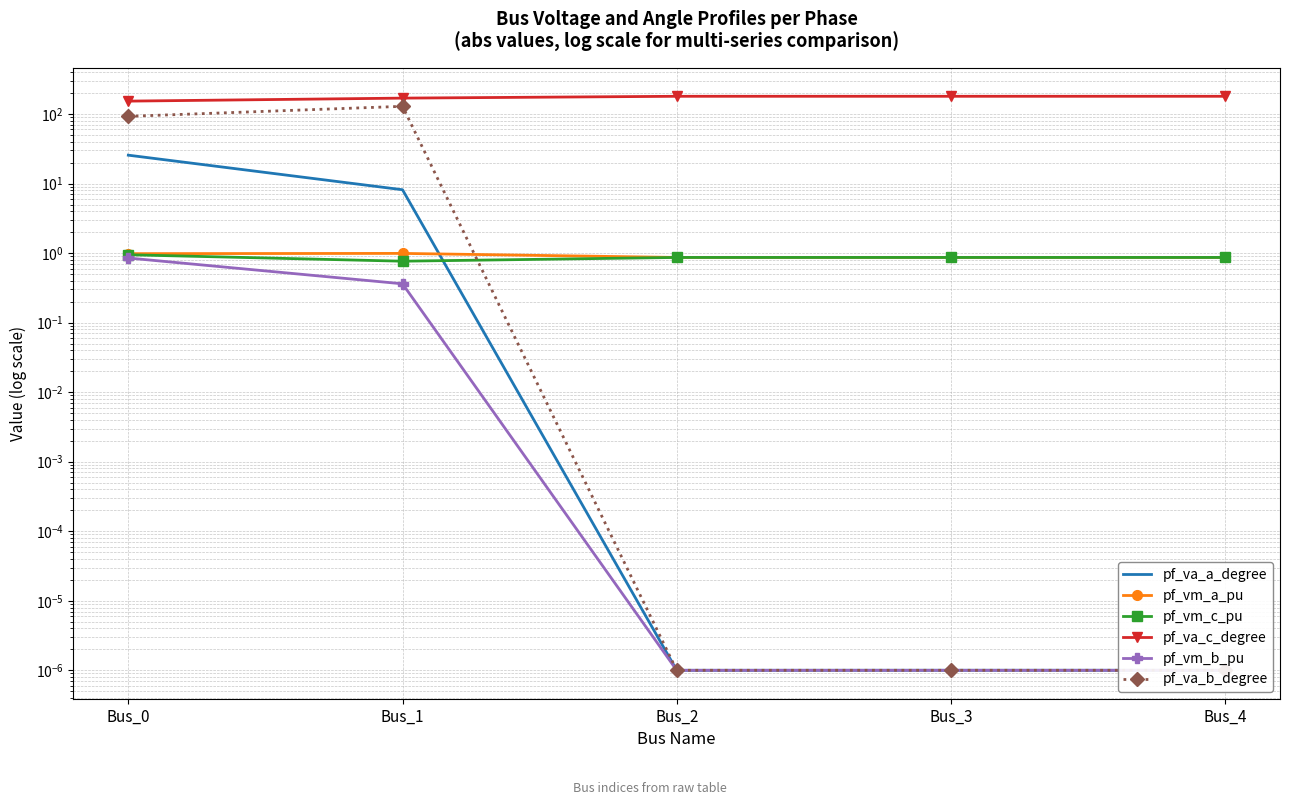

What is the maximum value shown in the chart?

180.0